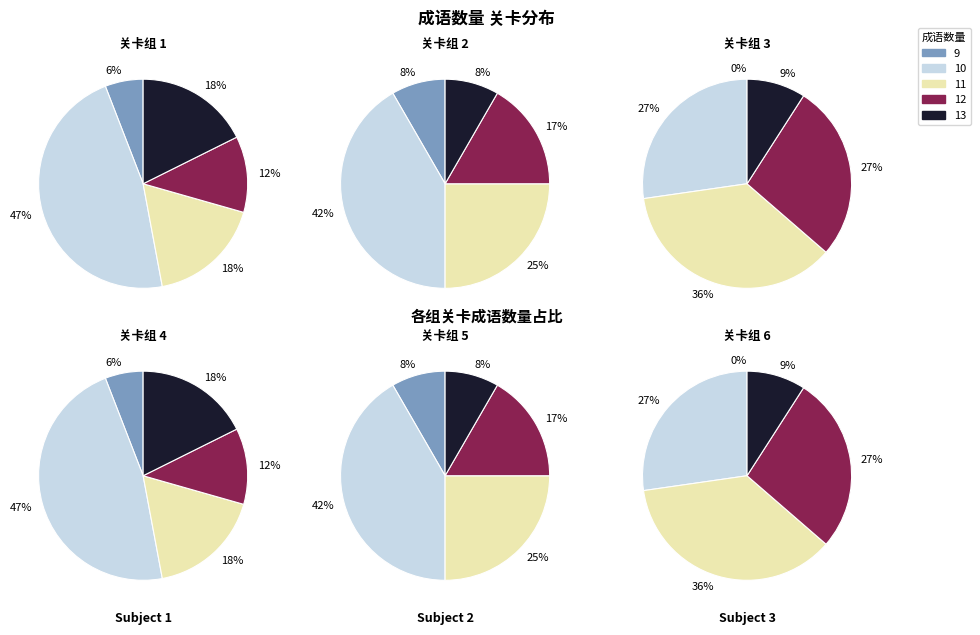

The 11 slice represents 9% of the pie. True or false?

False